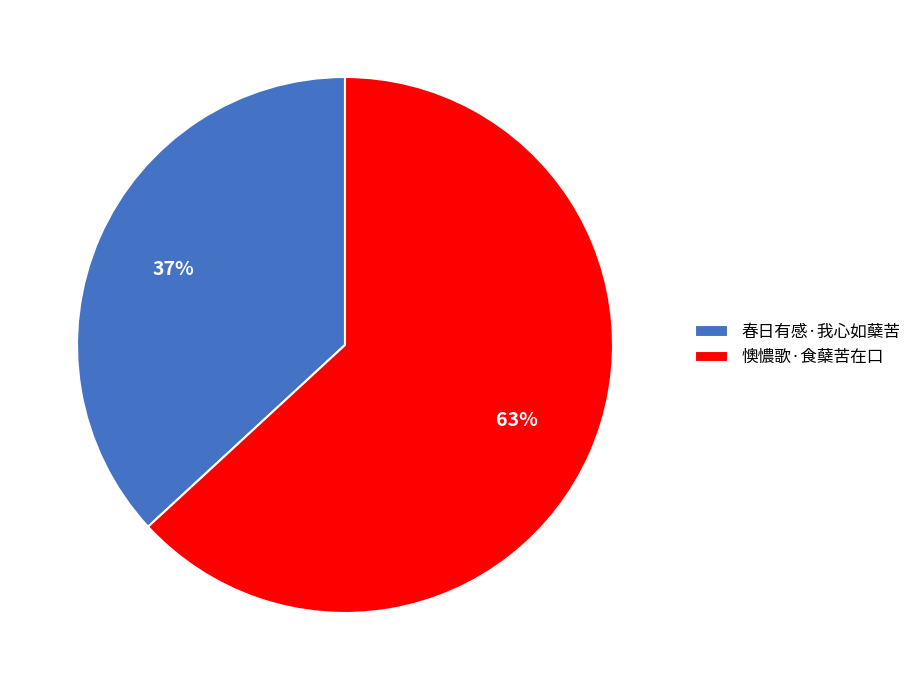

Does 春日有感·我心如蘖苦 account for over 50% of the chart?

No